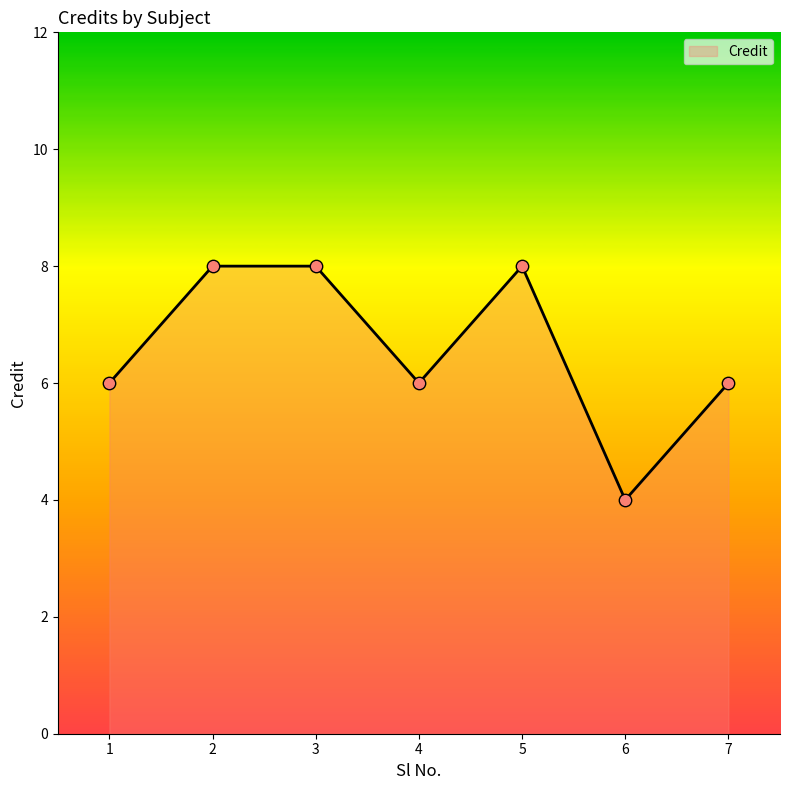

Between 4 and 2, which is larger?

2